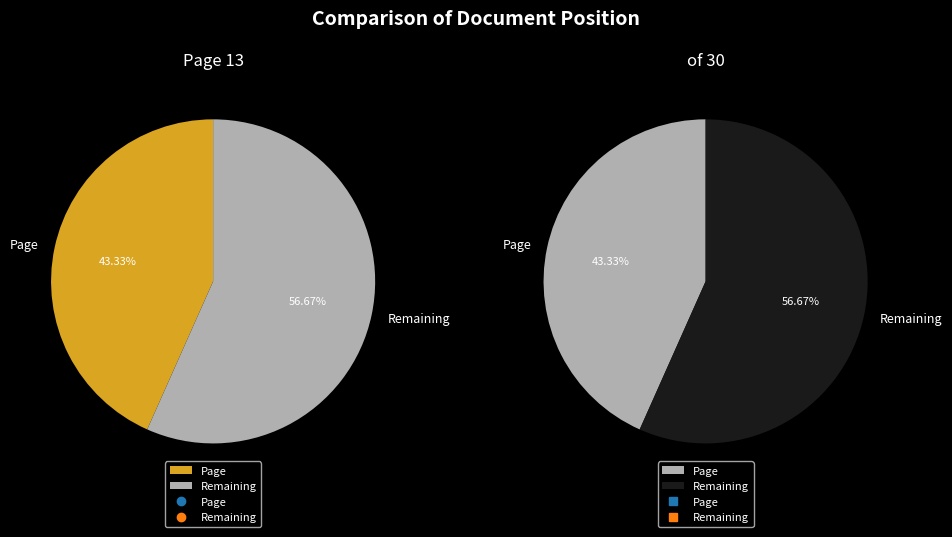

How many segments does this pie chart have?

2